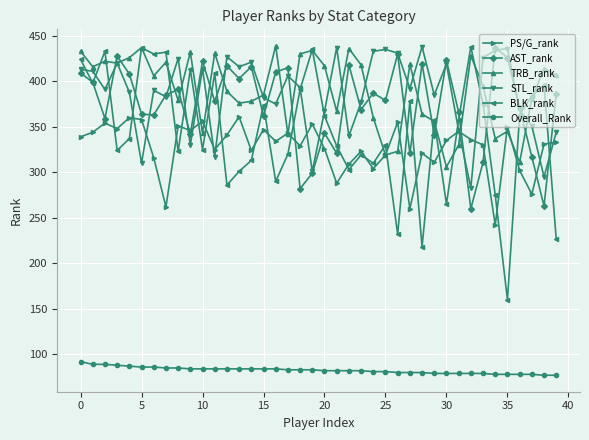

What is the difference between the second highest and minimum values in the BLK_rank series?

277